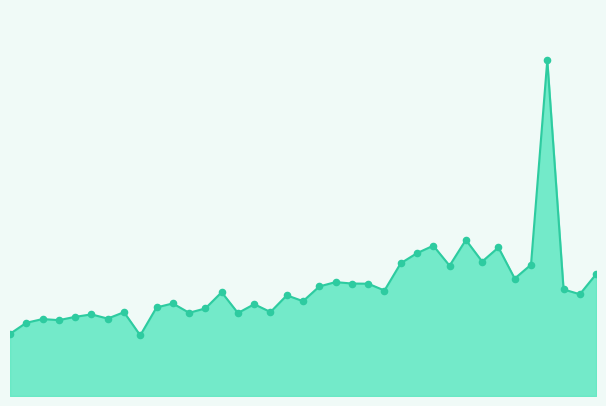

Is this an area chart (filled region under the line)?

Yes